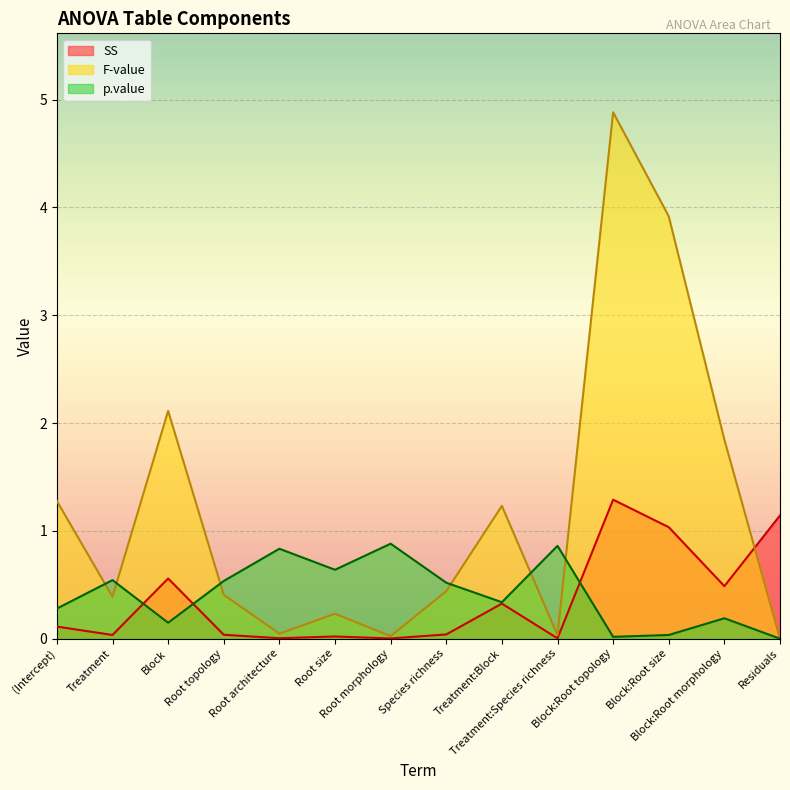

What position from the right is (Intercept)?

14